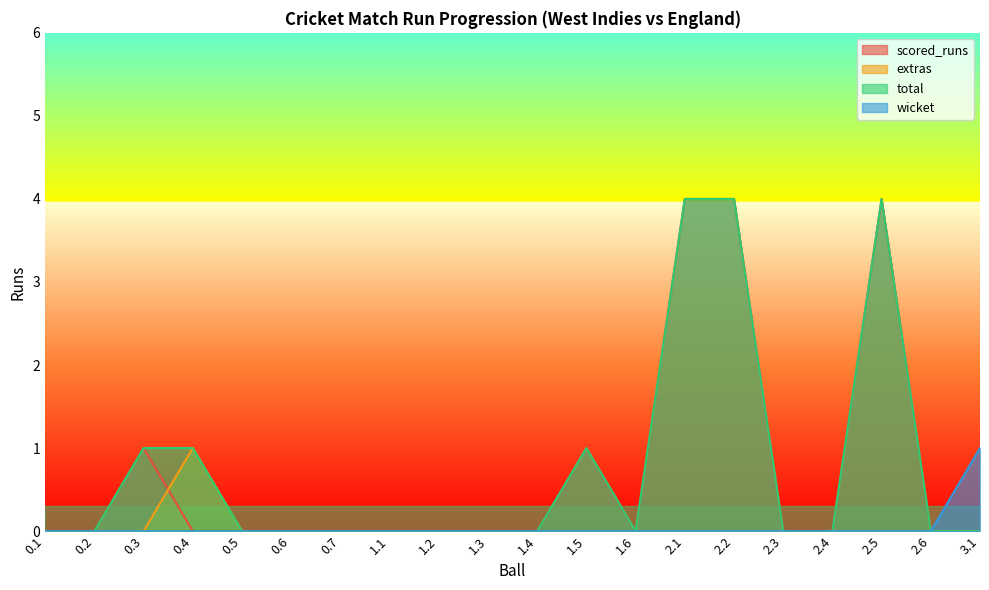

What is the label of the 4th point from the left?

0.4